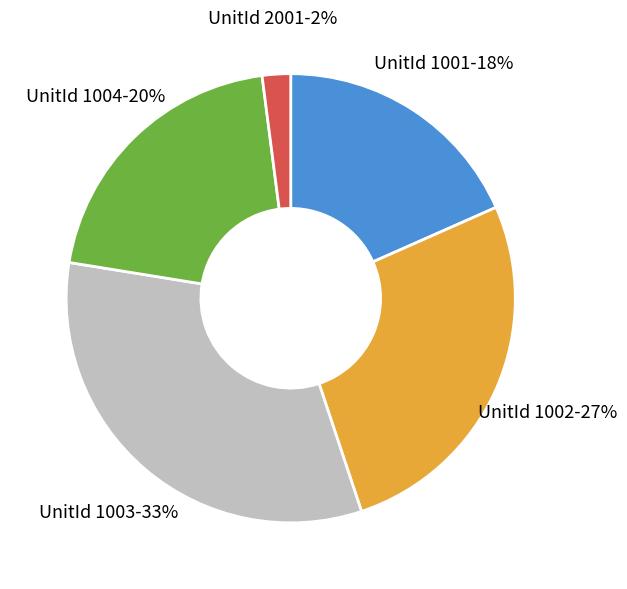

To the nearest percent, what is the average slice percentage?

20%